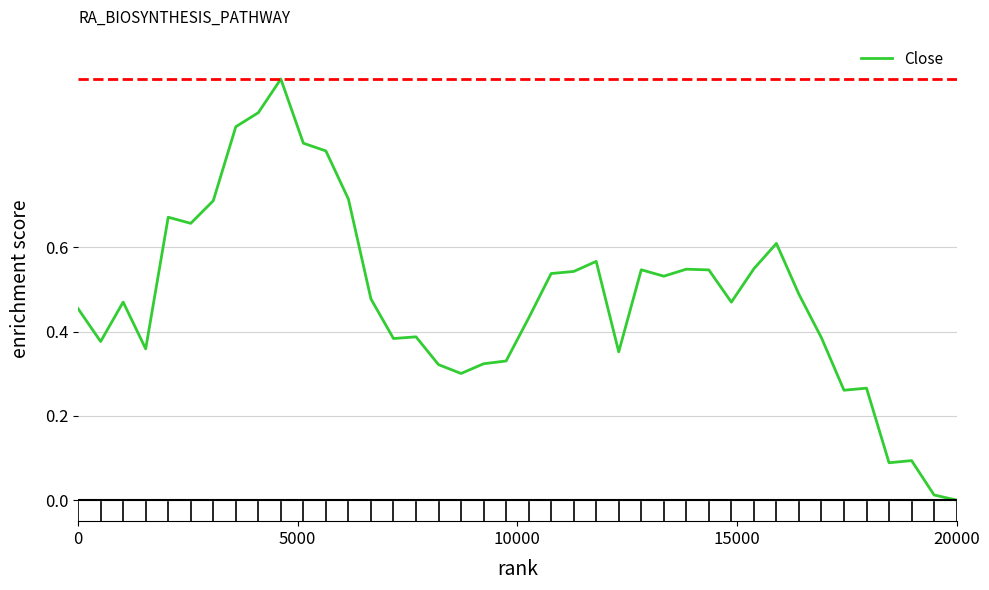

Count the number of categories in the chart.

40